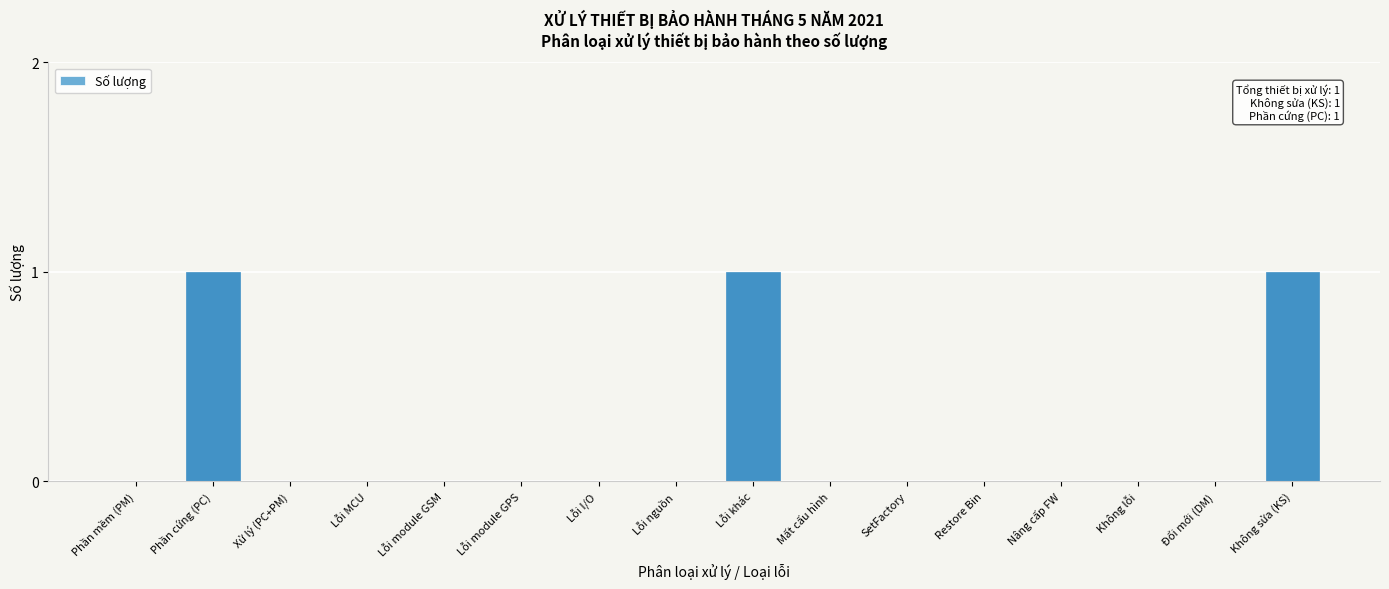

Reading left to right, list all the values displayed in this chart.

Phần mềm (PM)=0	Phần cứng (PC)=1	Xử lý (PC+PM)=0	Lỗi MCU=0	Lỗi module GSM=0	Lỗi module GPS=0	Lỗi I/O=0	Lỗi nguồn=0	Lỗi khác=1	Mất cấu hình=0	SetFactory=0	Restore Bin=0	Nâng cấp FW=0	Không lỗi=0	Đổi mới (DM)=0	Không sửa (KS)=1